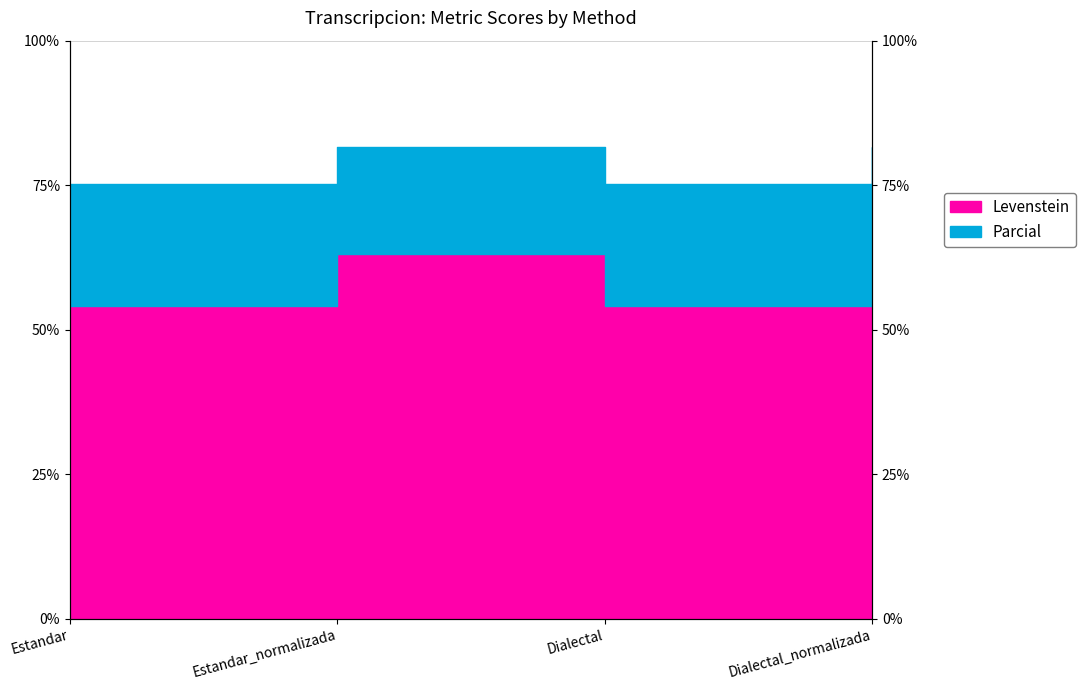

True or false: Parcial and Levenstein intersect in this chart.

False